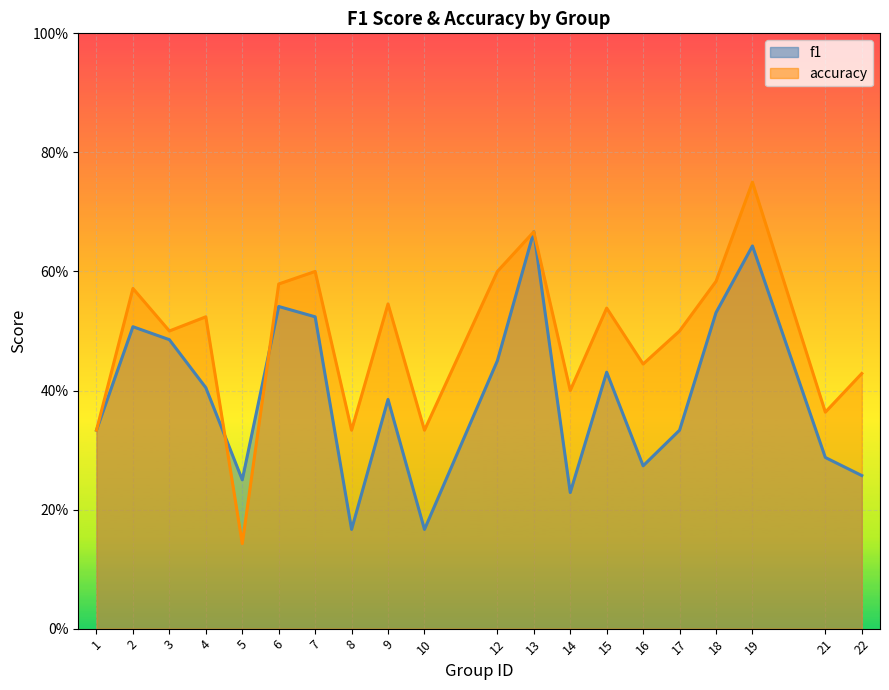

What are all the series names shown in the legend?

f1, accuracy